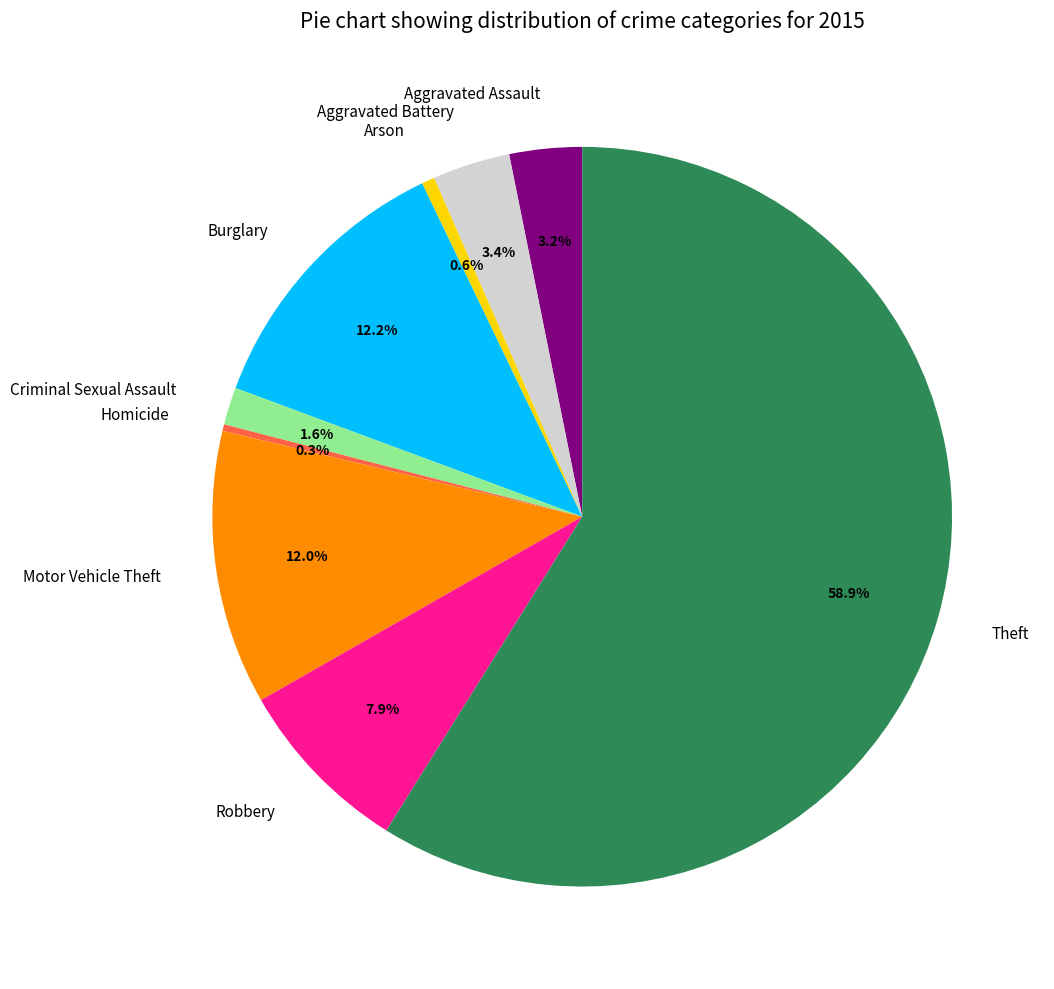

True or false: Criminal Sexual Assault accounts for 2% of the total.

True